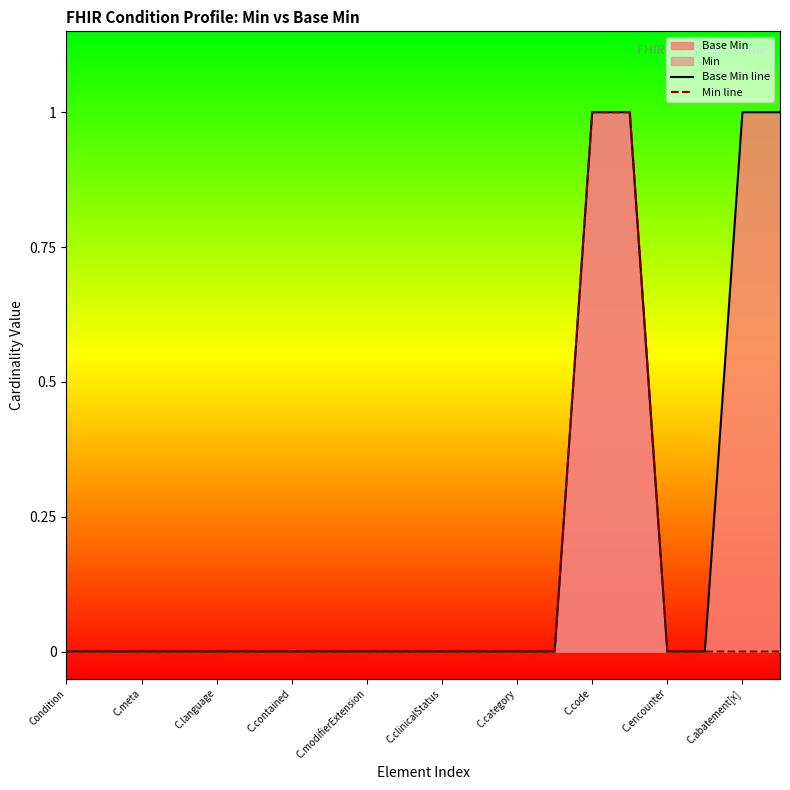

How many Base Min line values are between 0 and 1?

20